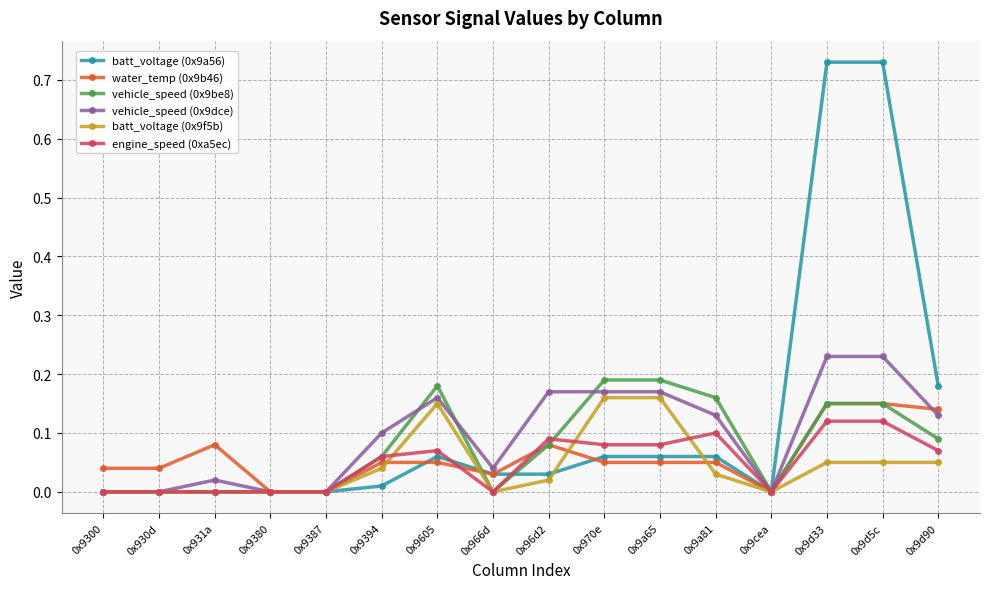

Is the value of engine_speed (0xa5ec) at 0x930d greater than the value of water_temp (0x9b46) at 0x9d33?

No